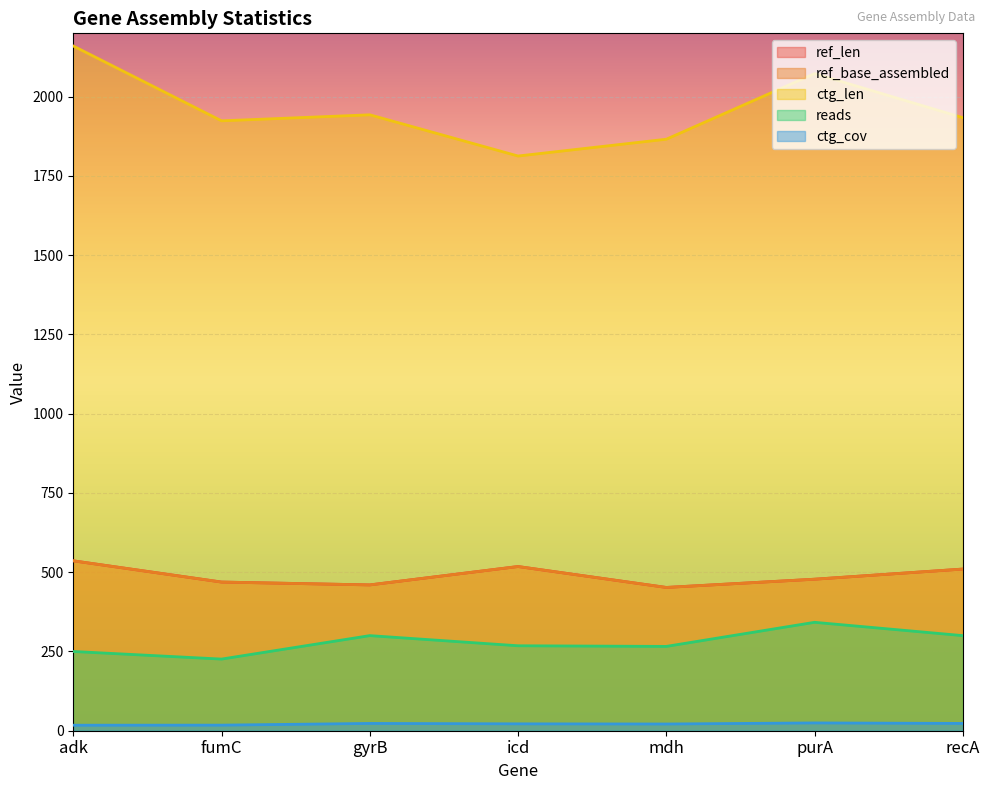

Rank the series by their maximum value, from lowest to highest.

ctg_cov, reads, ref_len, ref_base_assembled, ctg_len